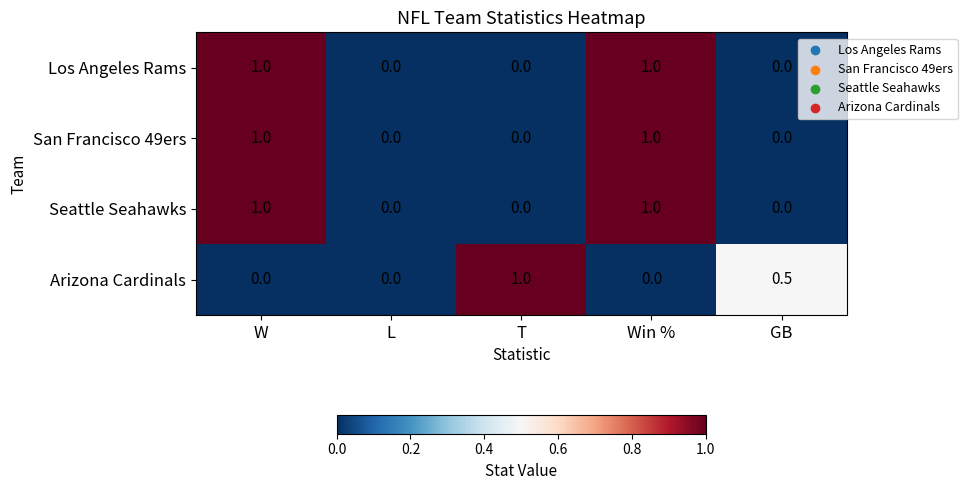

What is the total value across all series at T?

1.0